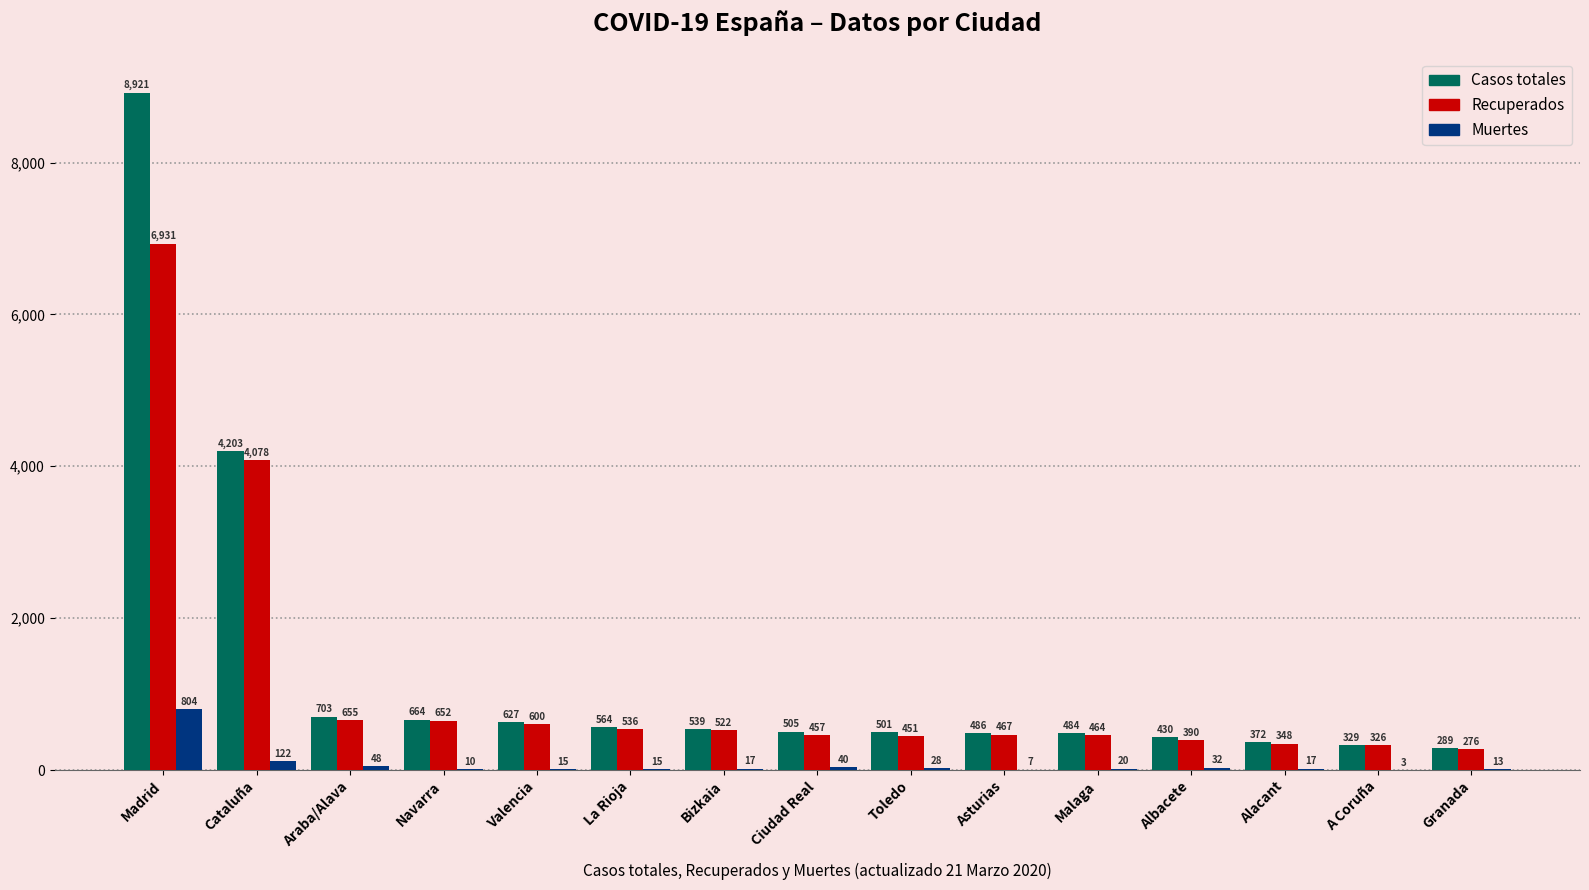

Is it true that Muertes equals 40 at Ciudad Real?

True